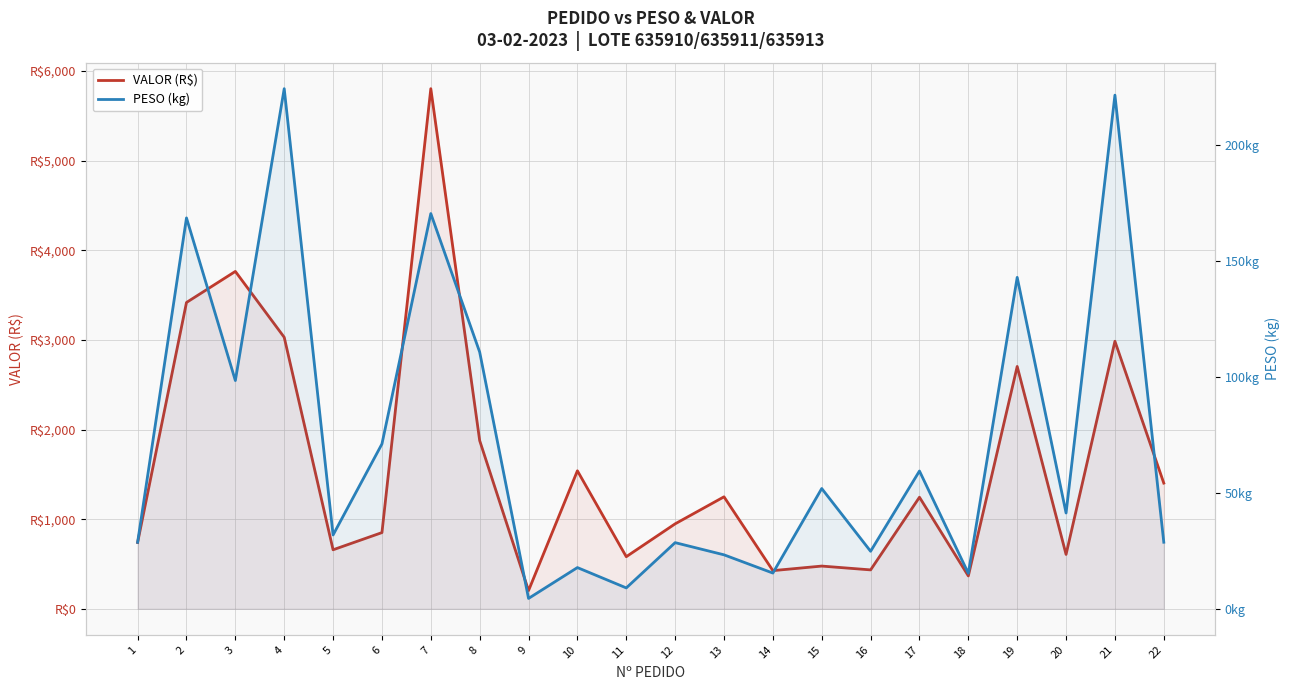

What is the total value across all series at 4?

3253.8